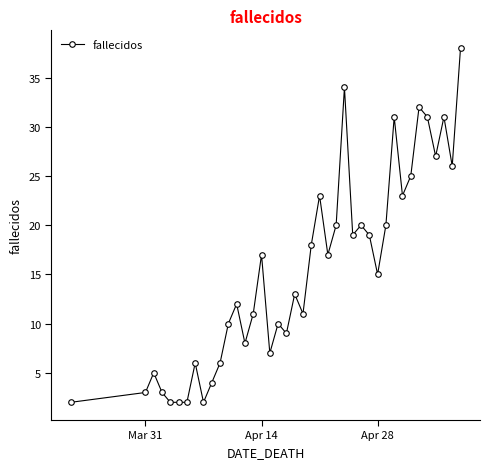

What is the smallest value displayed?

2